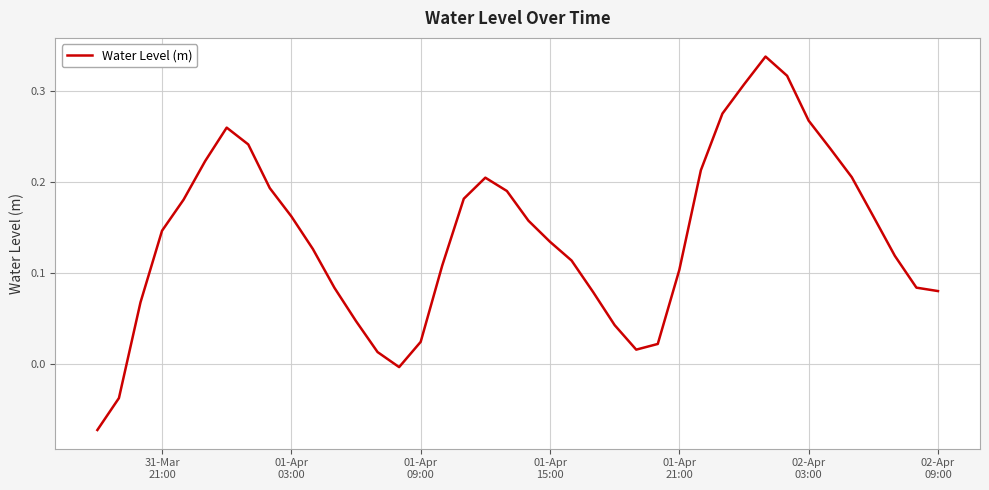

What is the difference between the maximum and minimum values?

0.4